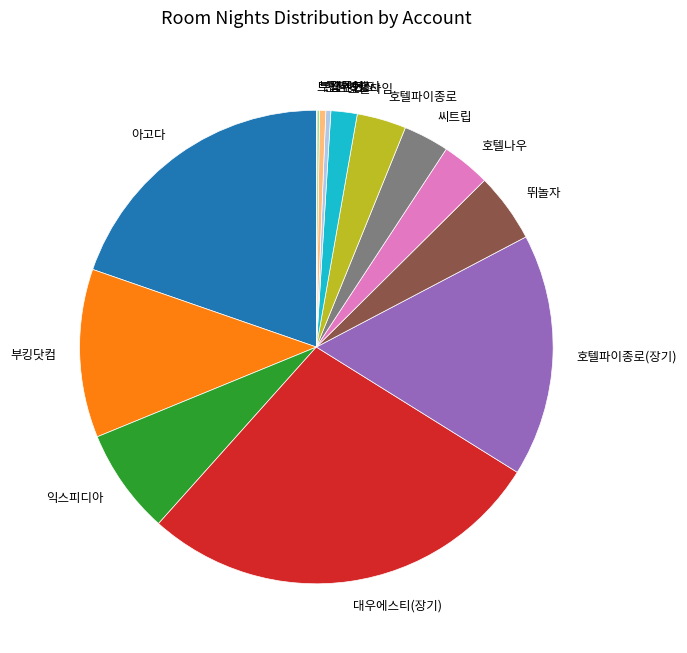

Is there a majority slice in this chart?

No